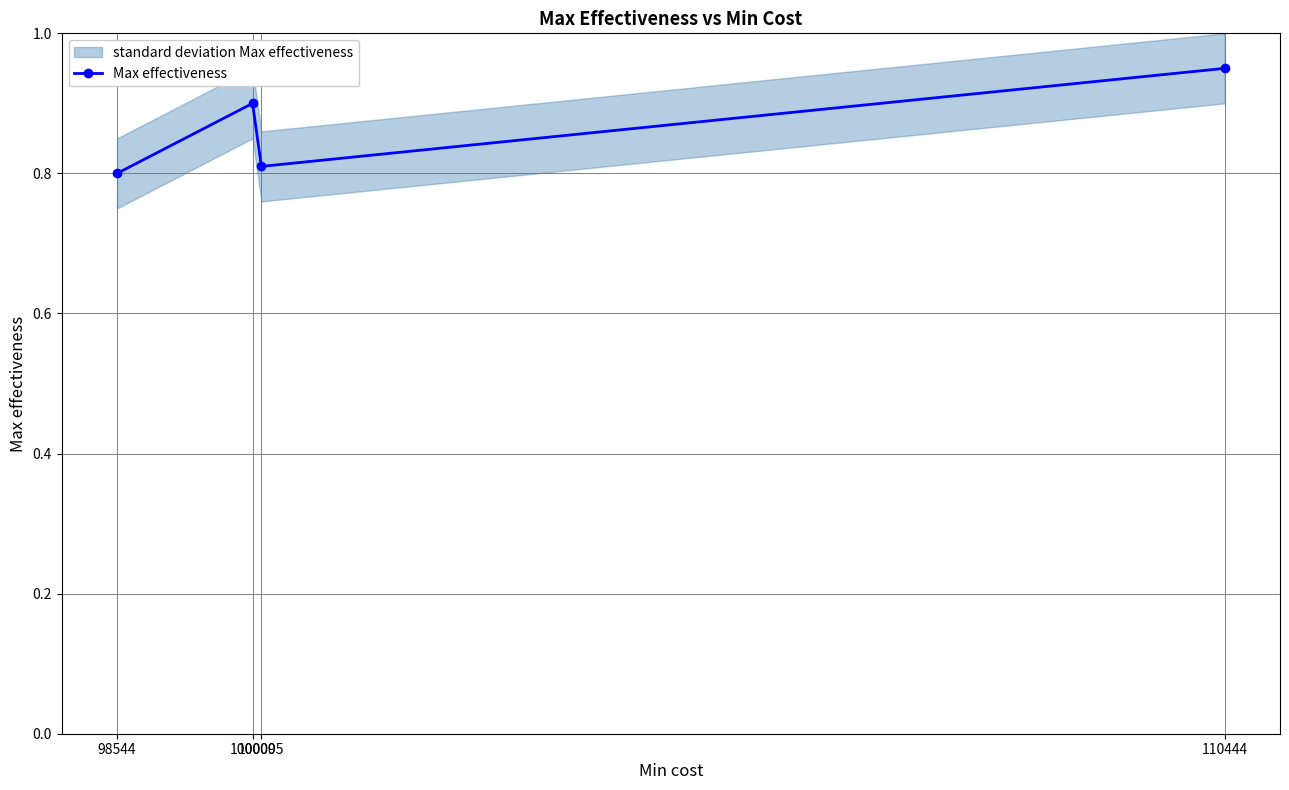

True or false: Max effectiveness has more than 0 points higher than both neighbors.

True